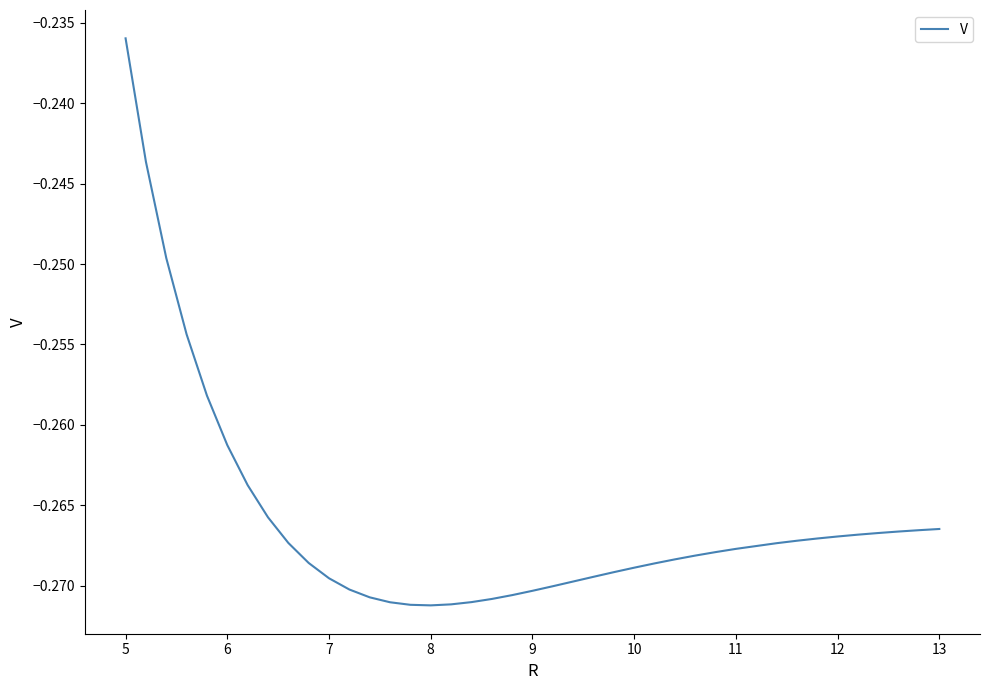

At which category does the chart reach its peak across all series?

5